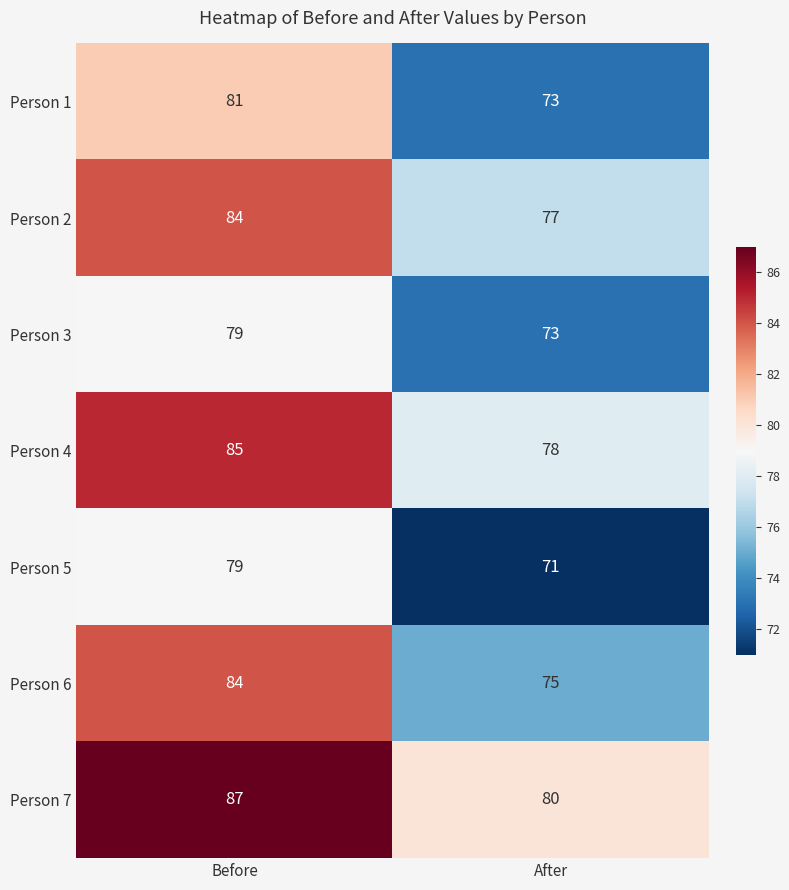

What is the minimum value shown in the chart?

71